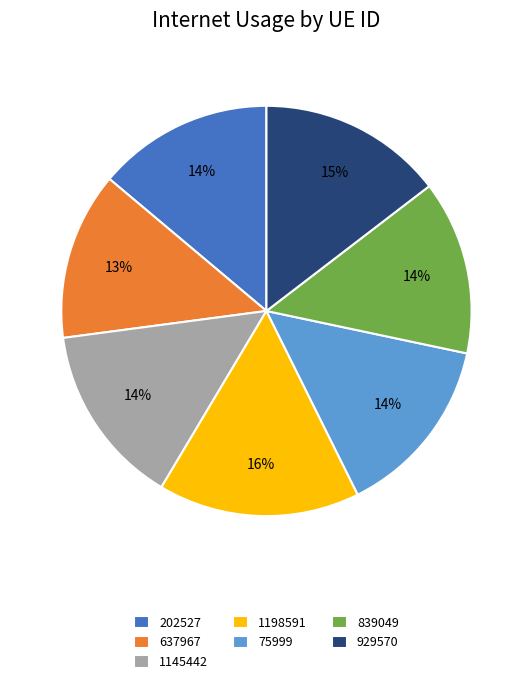

Do 1198591 and 75999 together represent more than half of the pie?

No